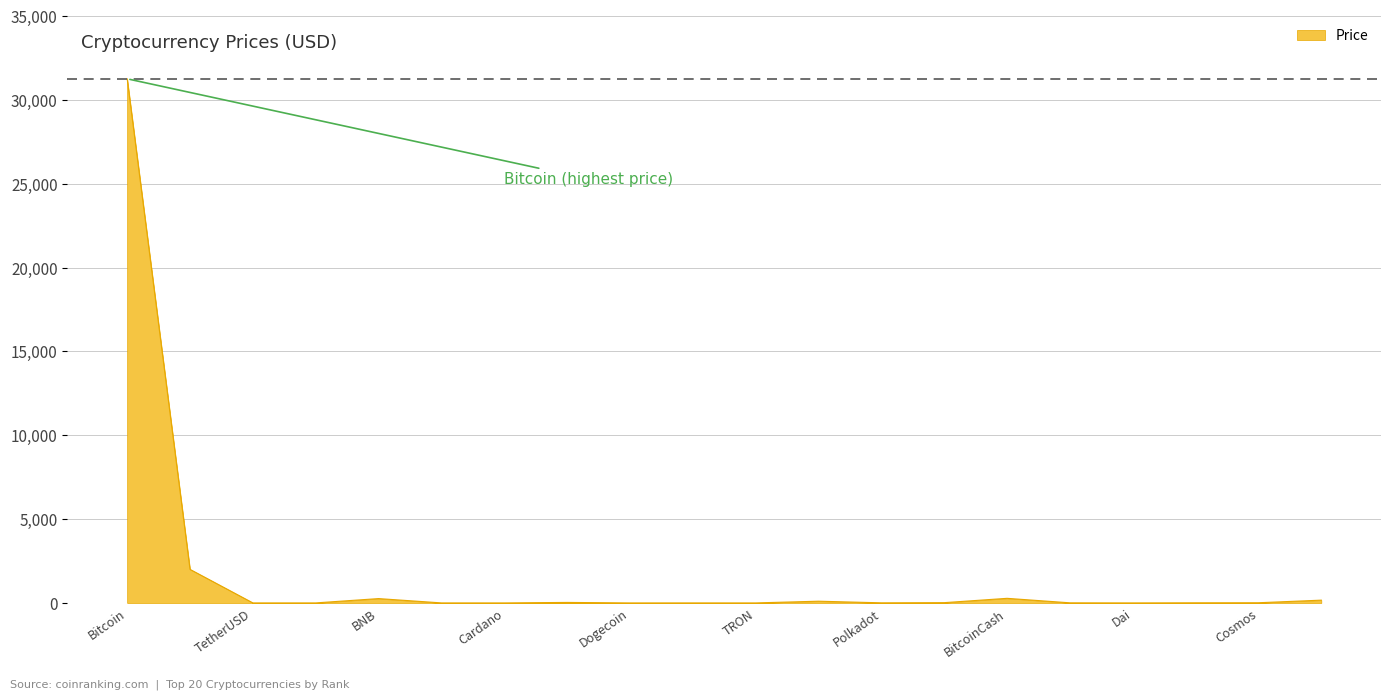

What is the difference between the maximum and minimum values?

31255.1